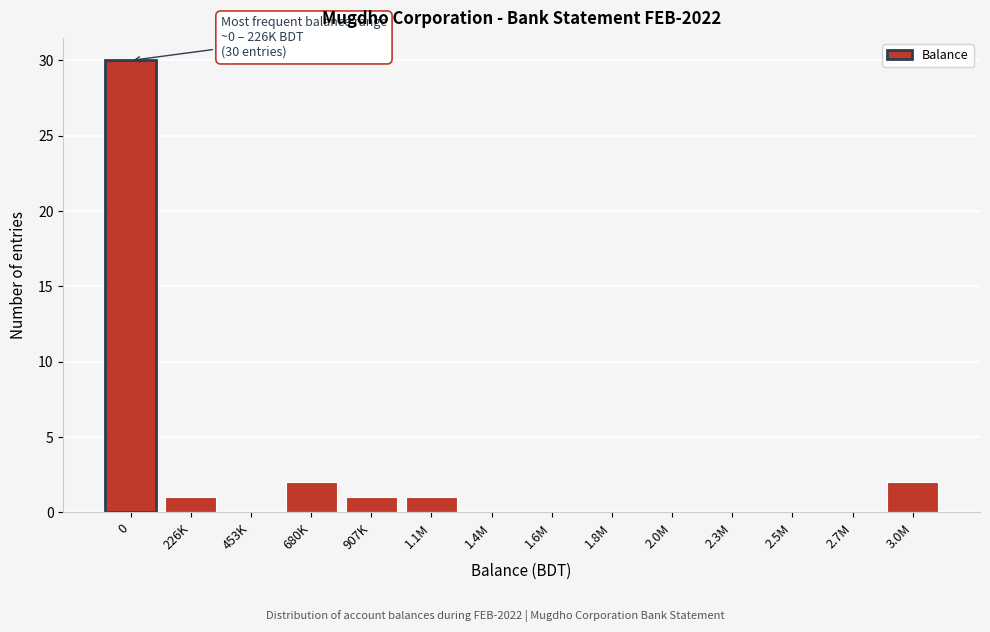

Reading right to left, transcribe all the data shown in this chart.

3.0M=2	2.7M=0	2.5M=0	2.3M=0	2.0M=0	1.8M=0	1.6M=0	1.4M=0	1.1M=1	907K=1	680K=2	453K=0	226K=1	0=30